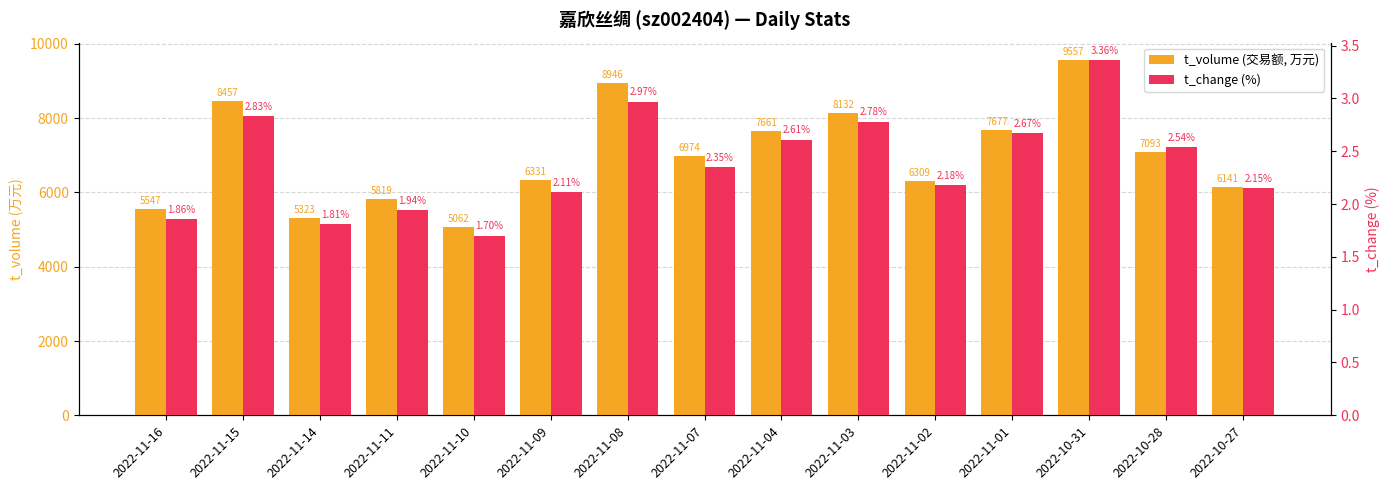

How many values in the t_change (%) series exceed 2?

11